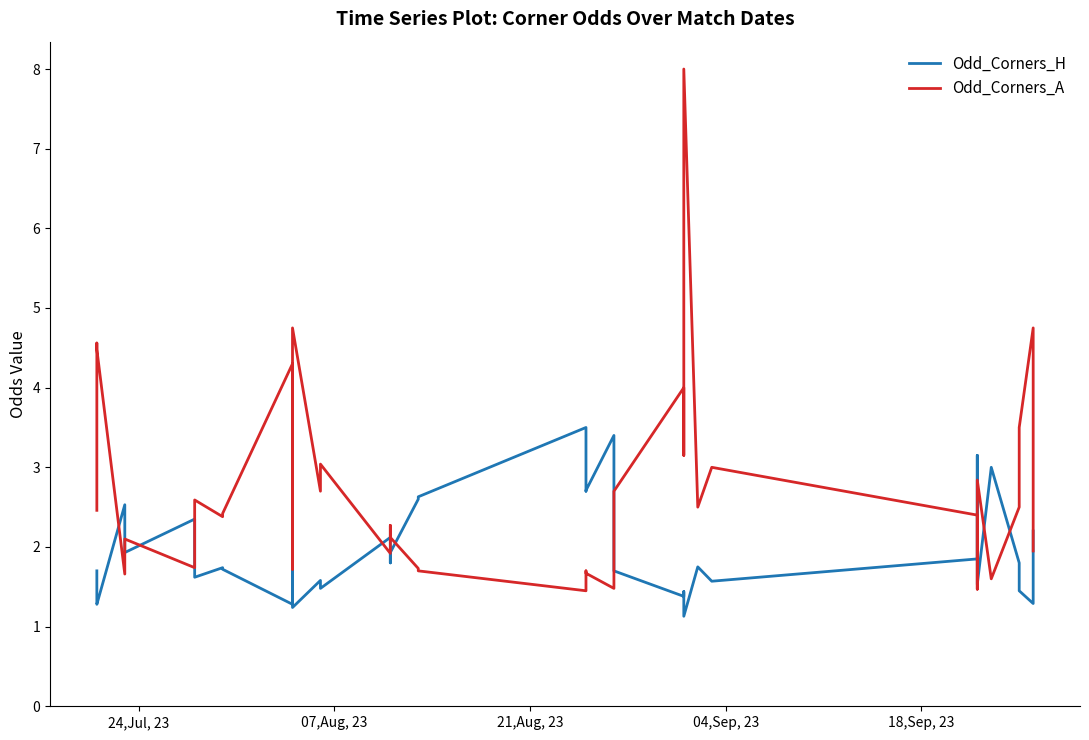

In Odd_Corners_H, how many points are lower than both neighbors (excluding endpoints)?

13